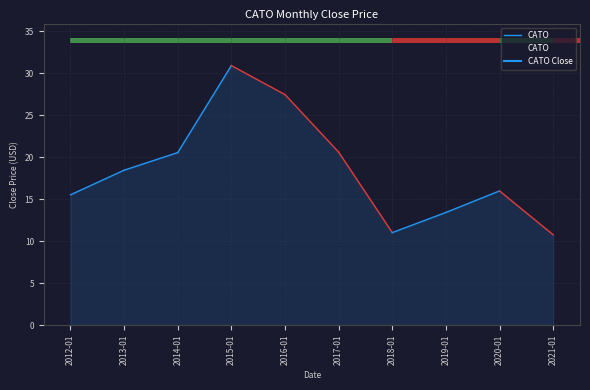

The value at 2018-01 is 11.0. True or false?

True